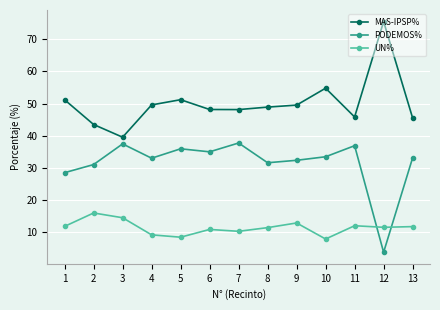

Which label corresponds to the largest value in the chart?

12